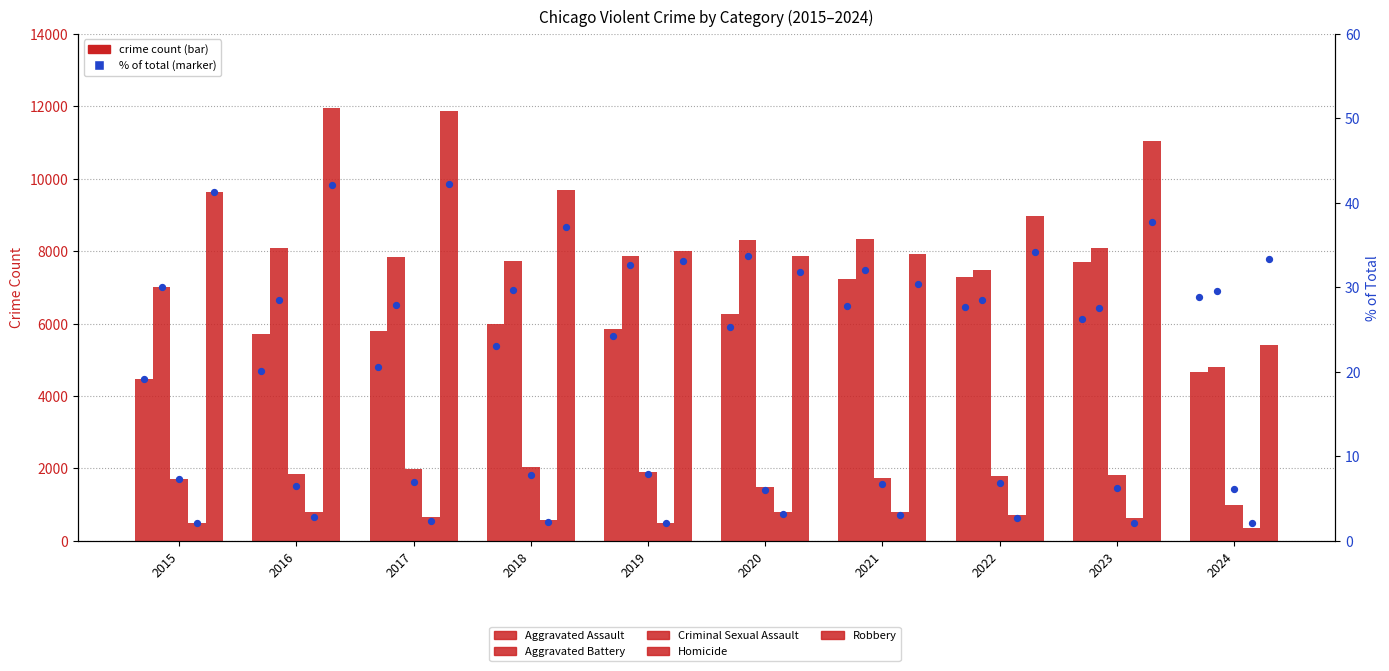

Which series contains the highest Y value?

Robbery